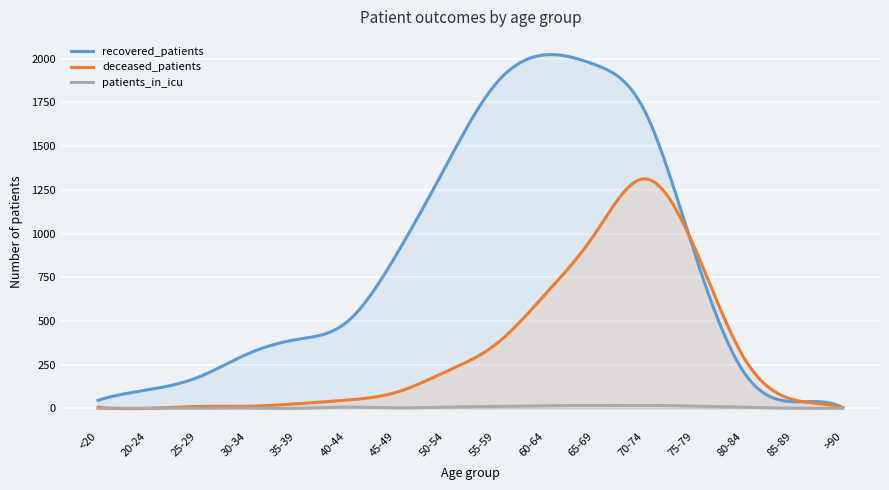

In deceased_patients, how many points are higher than both neighbors (excluding endpoints)?

2